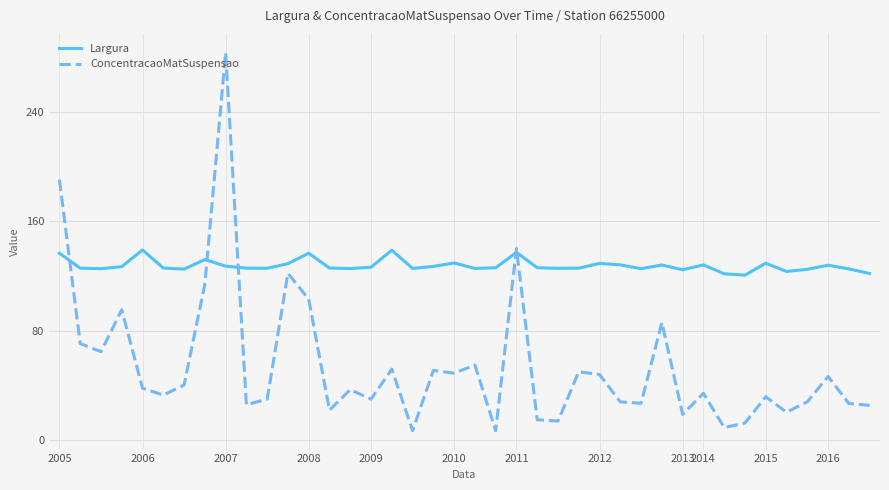

What is the highest value of the Largura series?

139.0